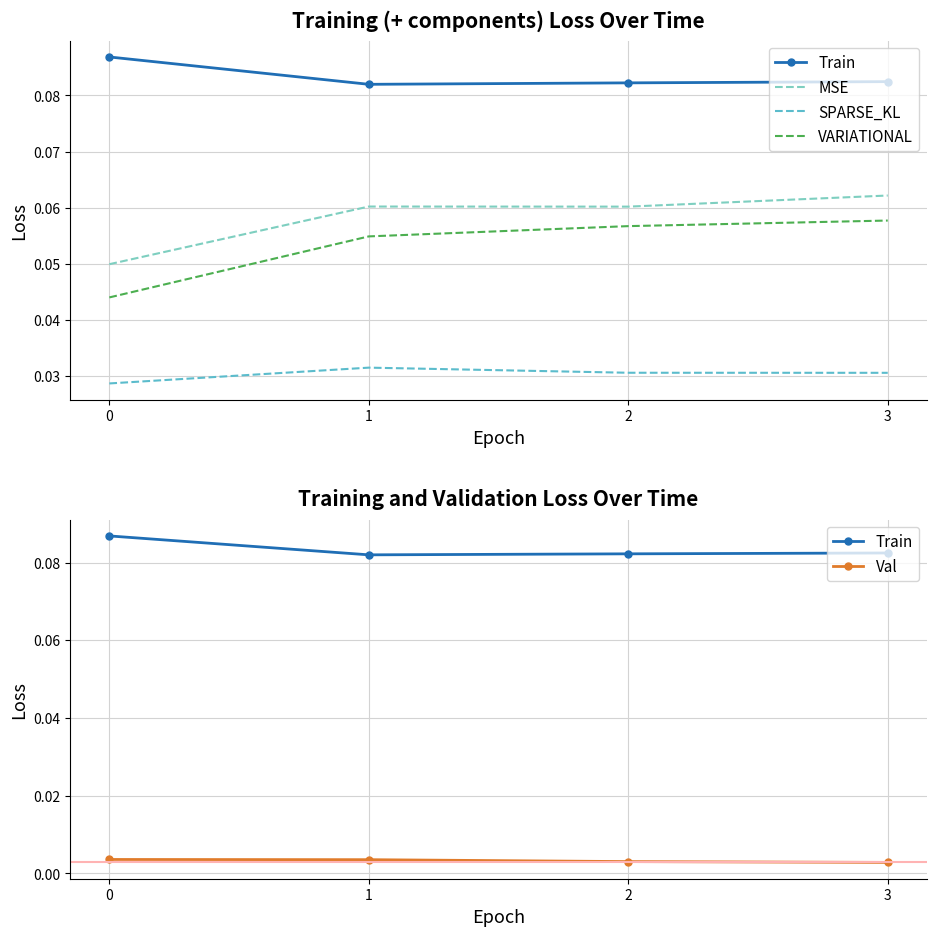

How many lines are shown in the chart?

5